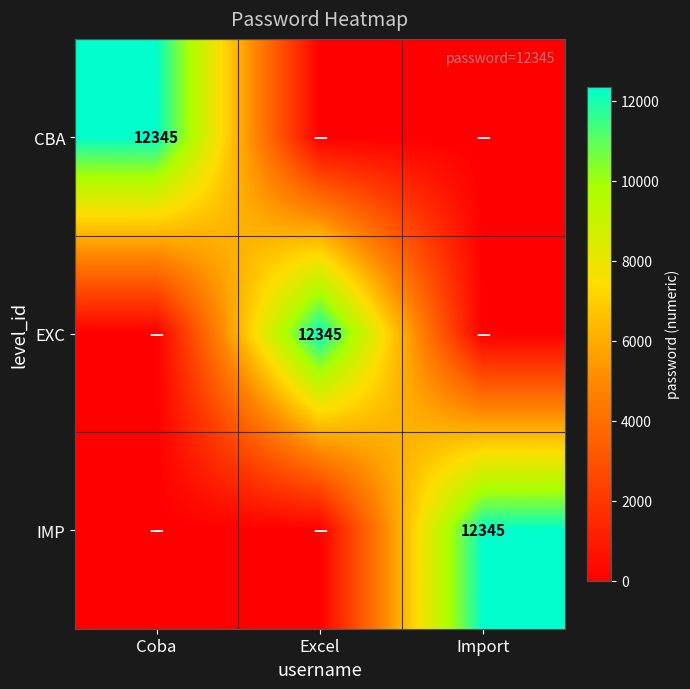

The IMP series shows 19350 at Import. True or false?

False